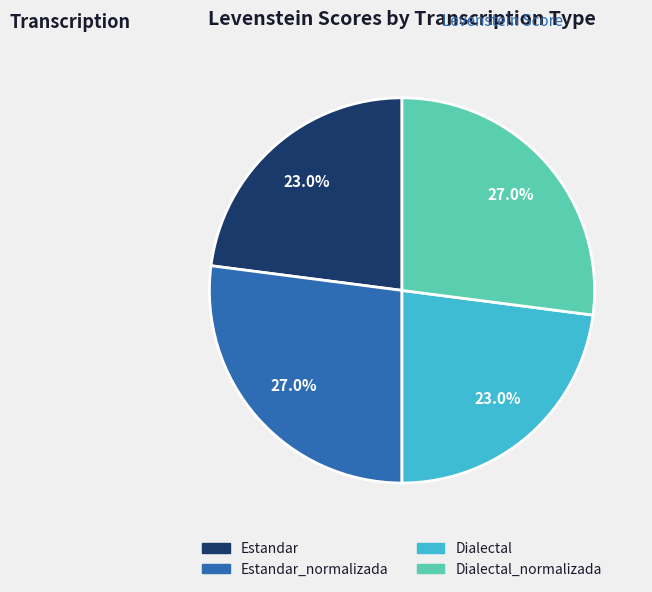

Is there any slice that represents more than half of the pie?

No